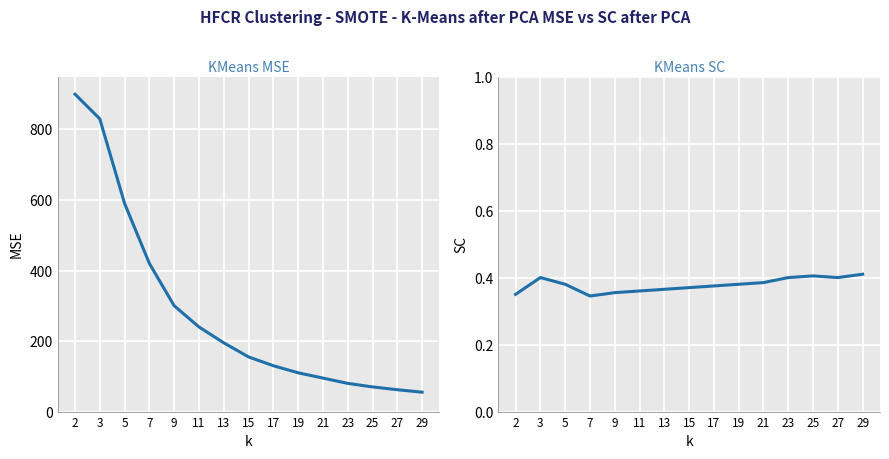

Count the number of categories in the chart.

15